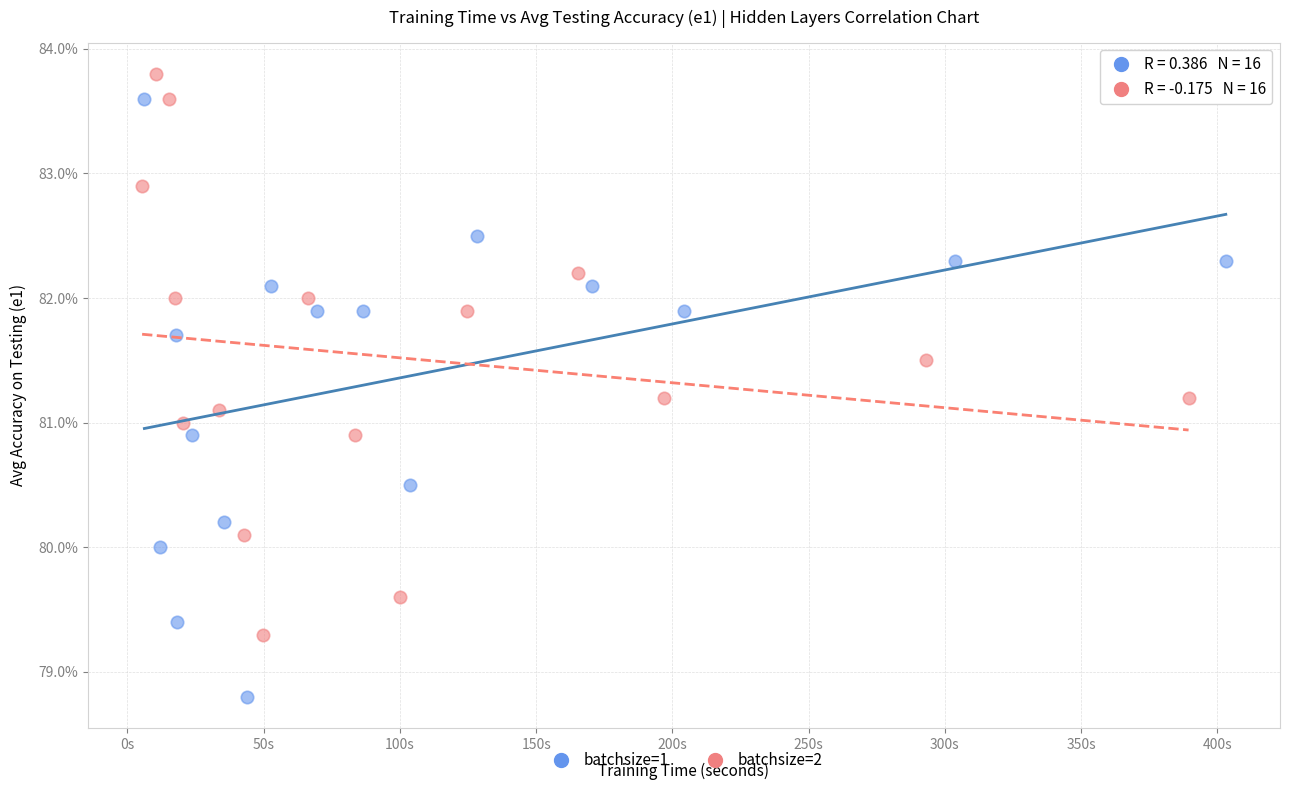

Which series reaches the maximum Y coordinate?

batchsize=2